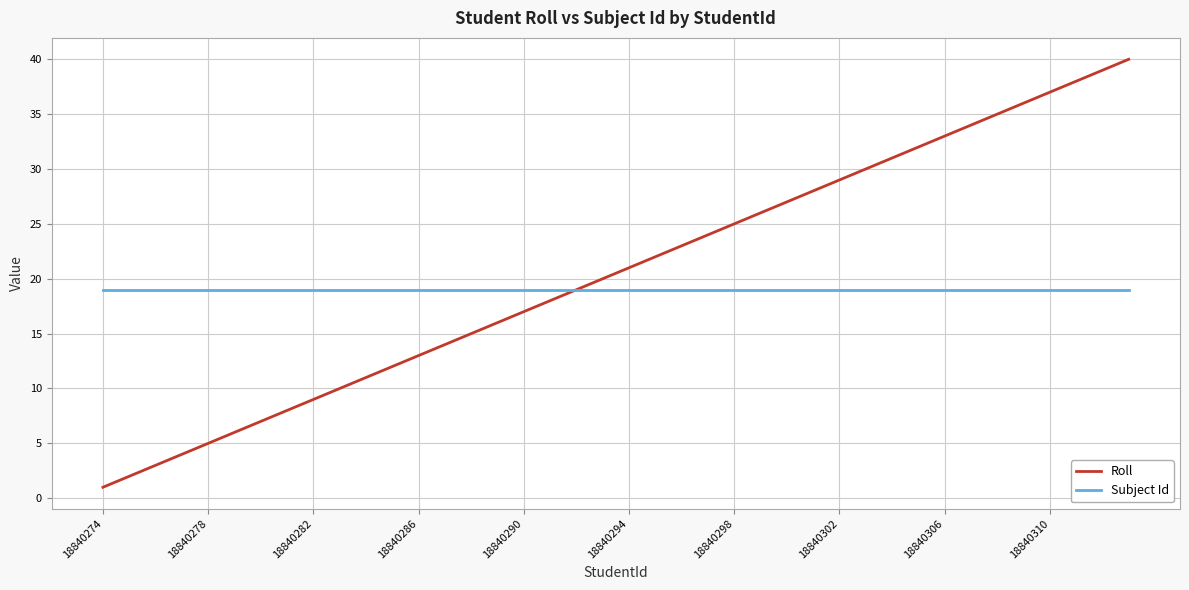

Which series has the widest spread of values?

Roll